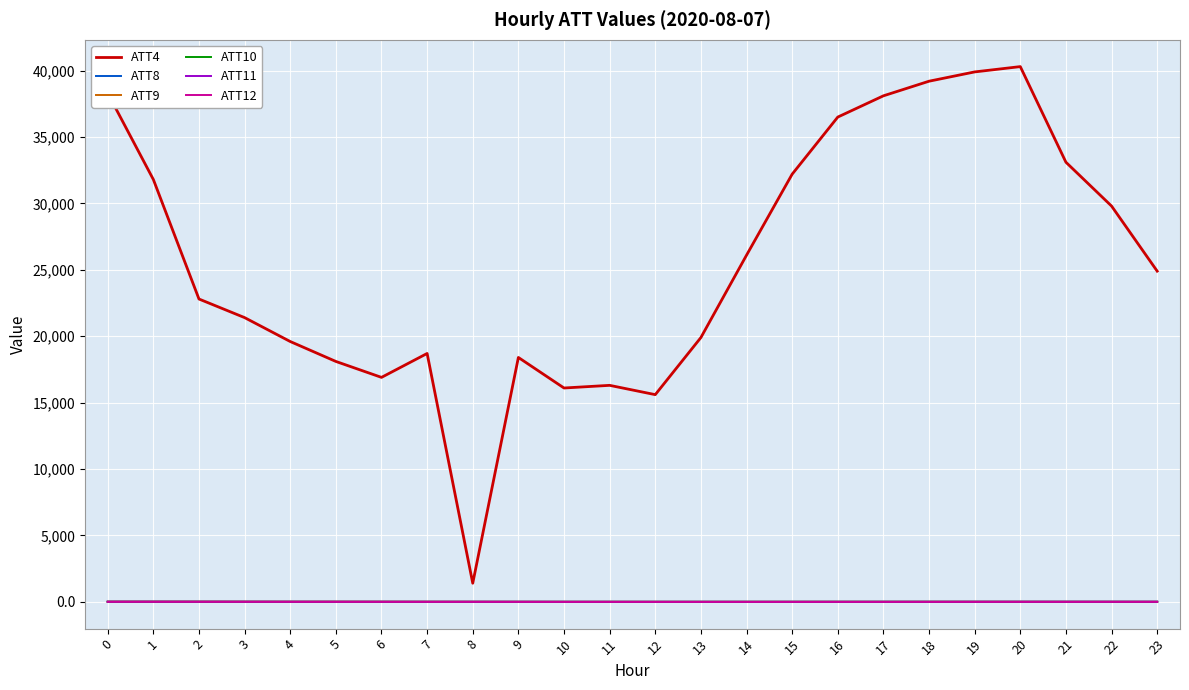

Is the value of ATT4 at 1 greater than the value of ATT8 at 3?

Yes